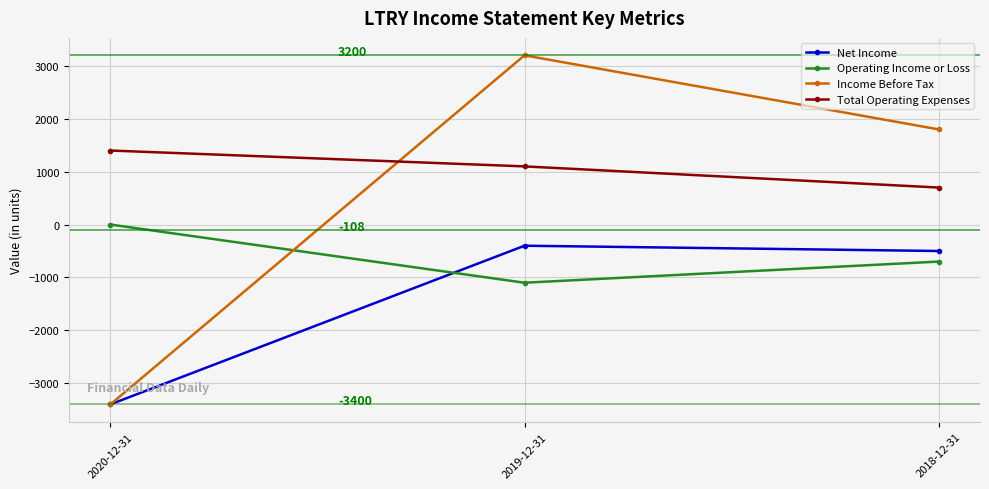

Is it true that Net Income equals -184 at 2018-12-31?

False